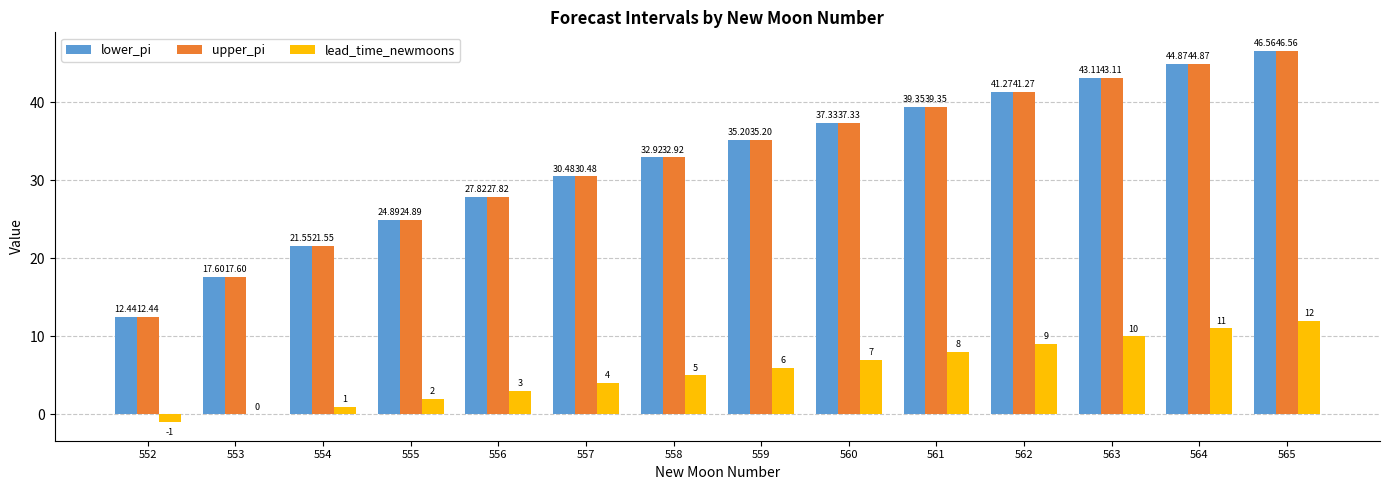

The value of lead_time_newmoons at 555 is 2.0. True or false?

True